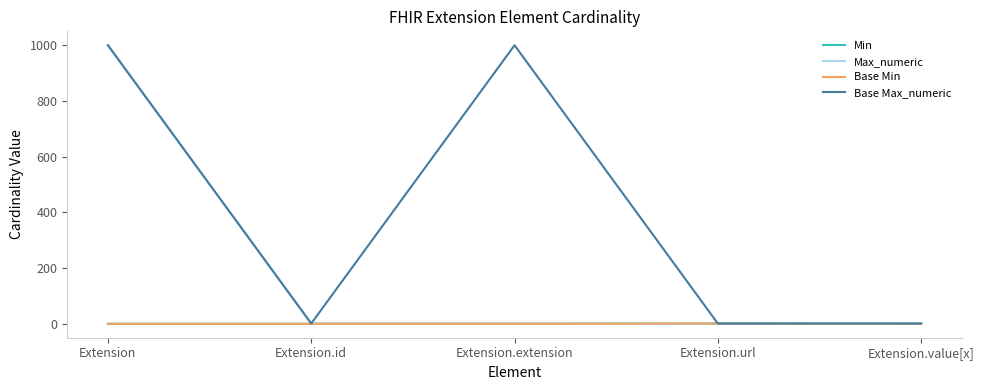

Rank the categories by Base Min value from lowest to highest.

Extension, Extension.id, Extension.extension, Extension.value[x], Extension.url